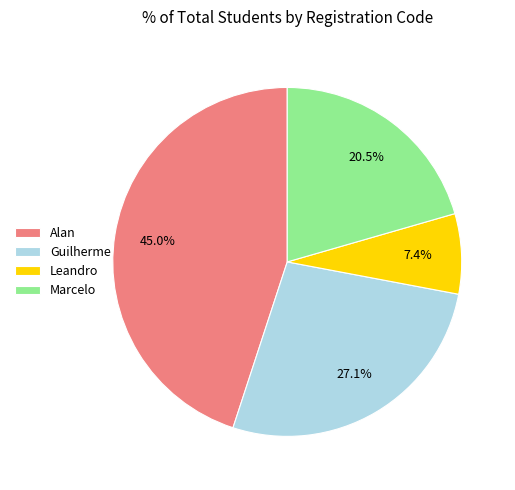

What percentage do Alan and Leandro together represent?

52.4%